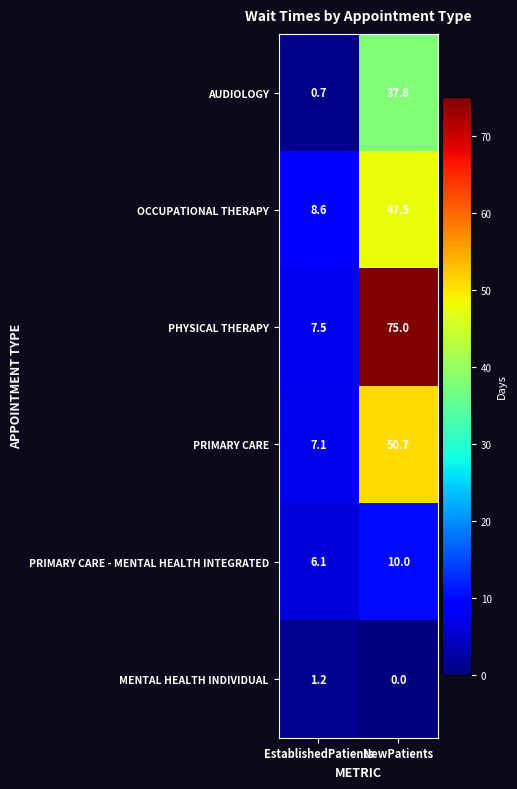

Read the PRIMARY CARE value at NewPatients.

50.7